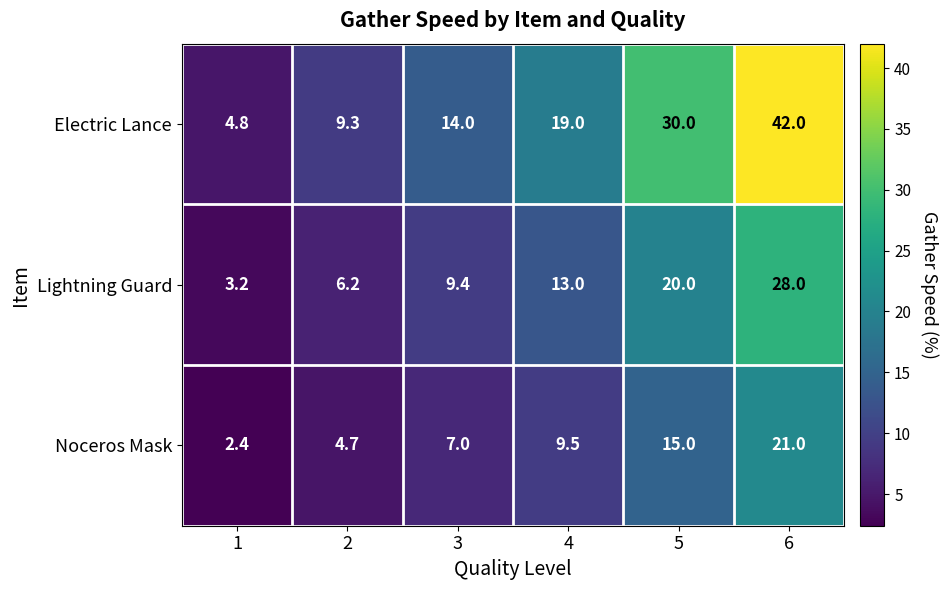

What is the difference between the maximum and second lowest values in the Electric Lance series?

32.7